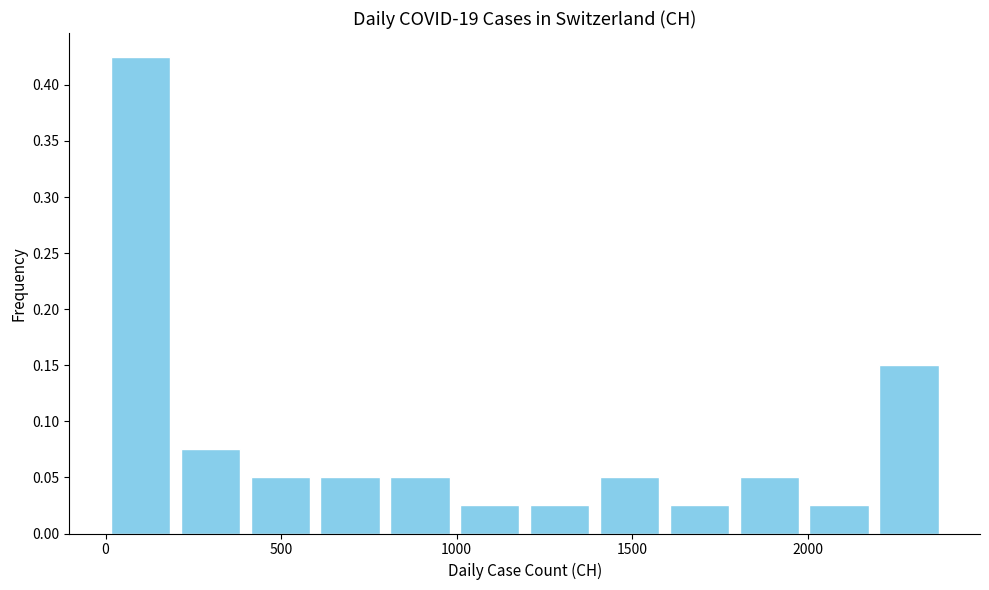

Read against the x-axis, roughly where is the centre of the tallest bar?

100